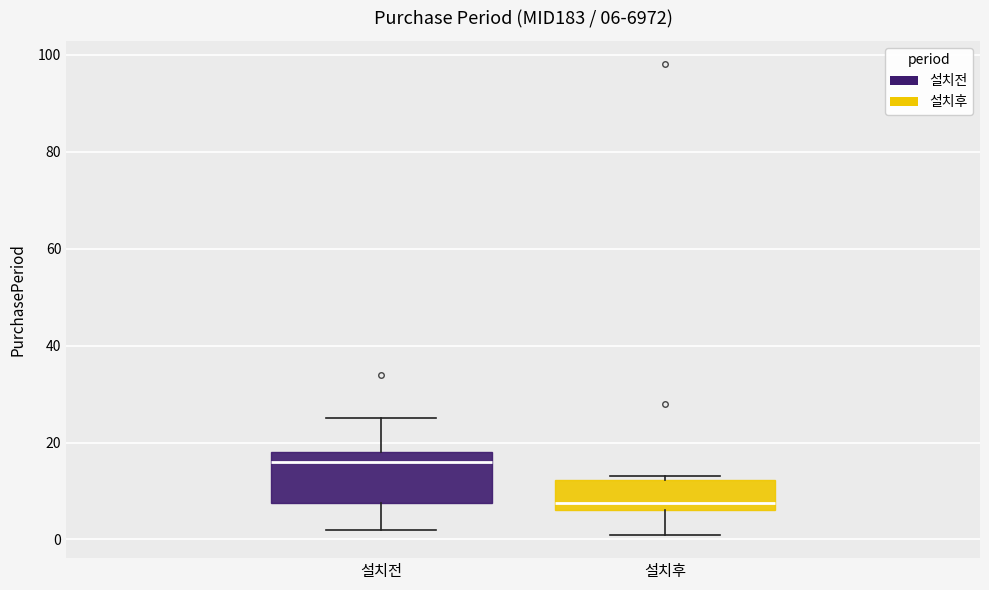

Comparing the boxes themselves (not the whiskers), which one is the tallest?

설치전